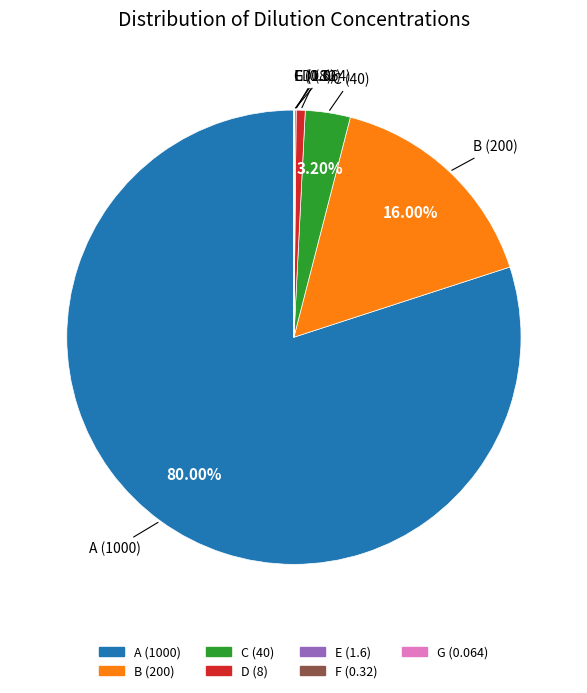

What is the ratio of the value at C to the value at B?

0.2